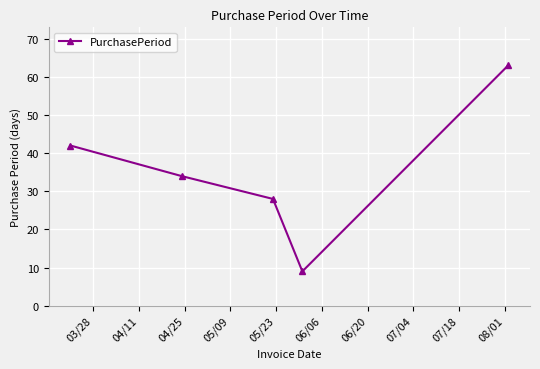

What is the value of the 4th point from the left?

9